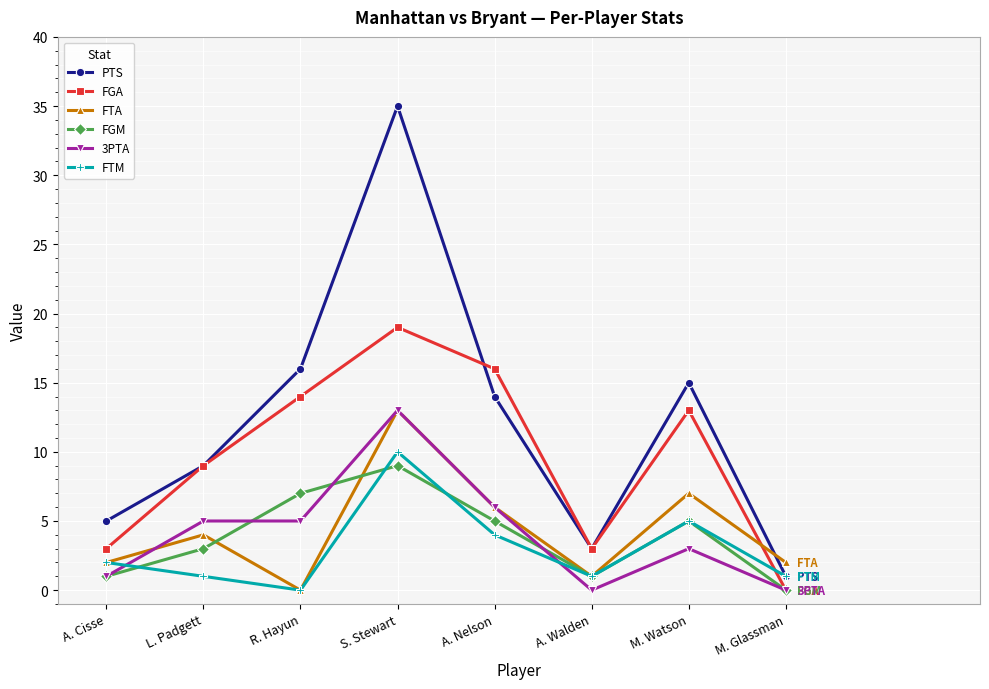

Count the number of categories in the chart.

8